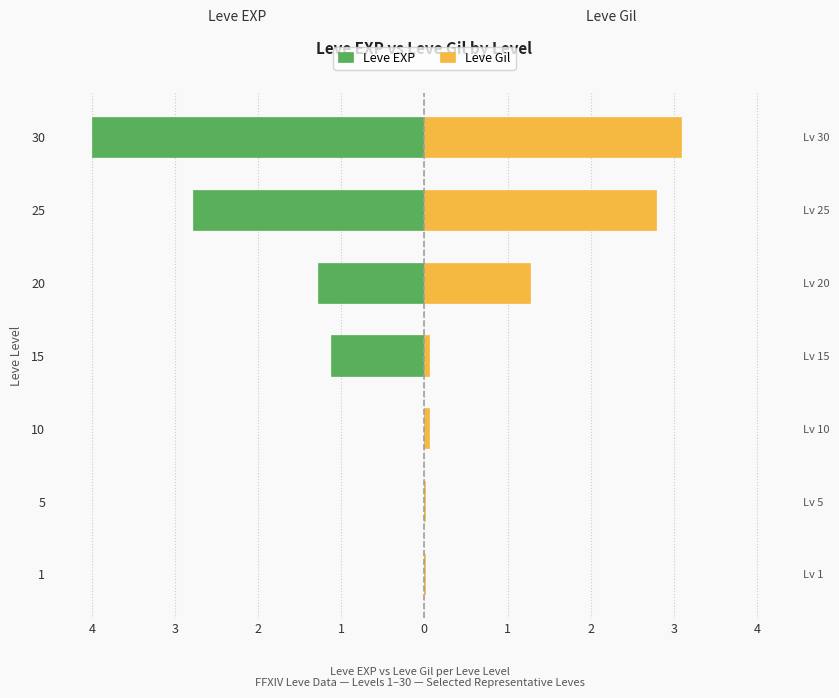

Reading left to right, what are all the values shown in this chart?

Leve EXP: -0.0	-0.0	-0.0	-1.1	-1.3	-2.8	-4.0
Leve Gil: 0.0	0.0	0.1	0.1	1.3	2.8	3.1